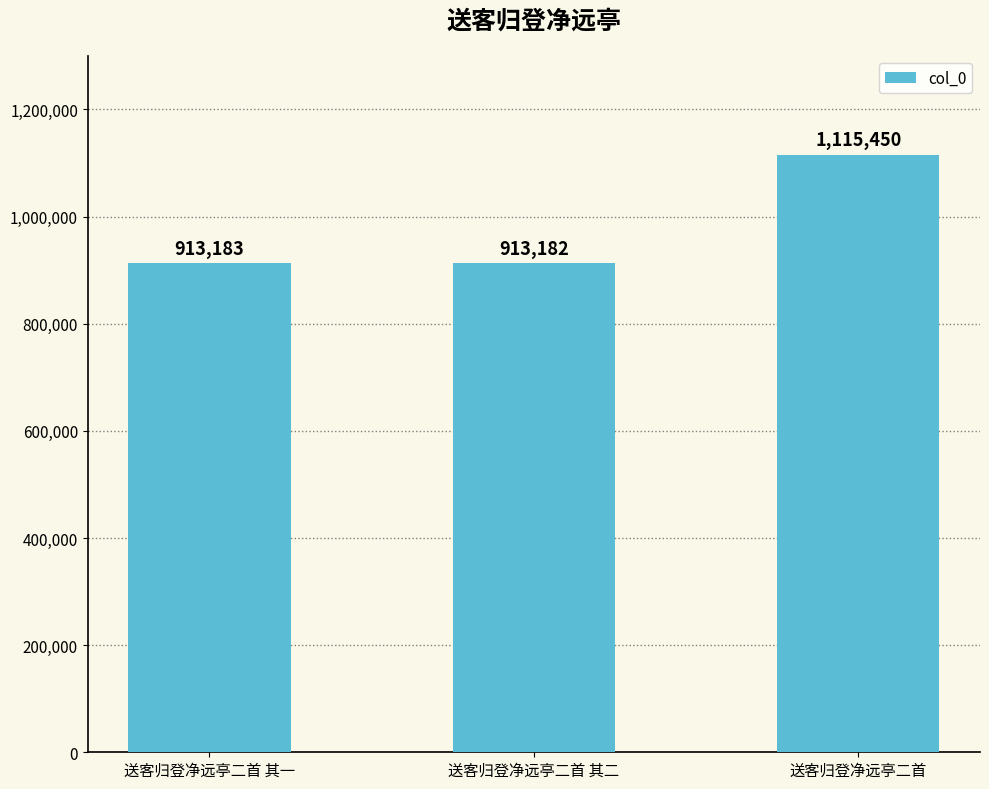

Which label corresponds to the smallest value in the chart?

送客归登净远亭二首 其二